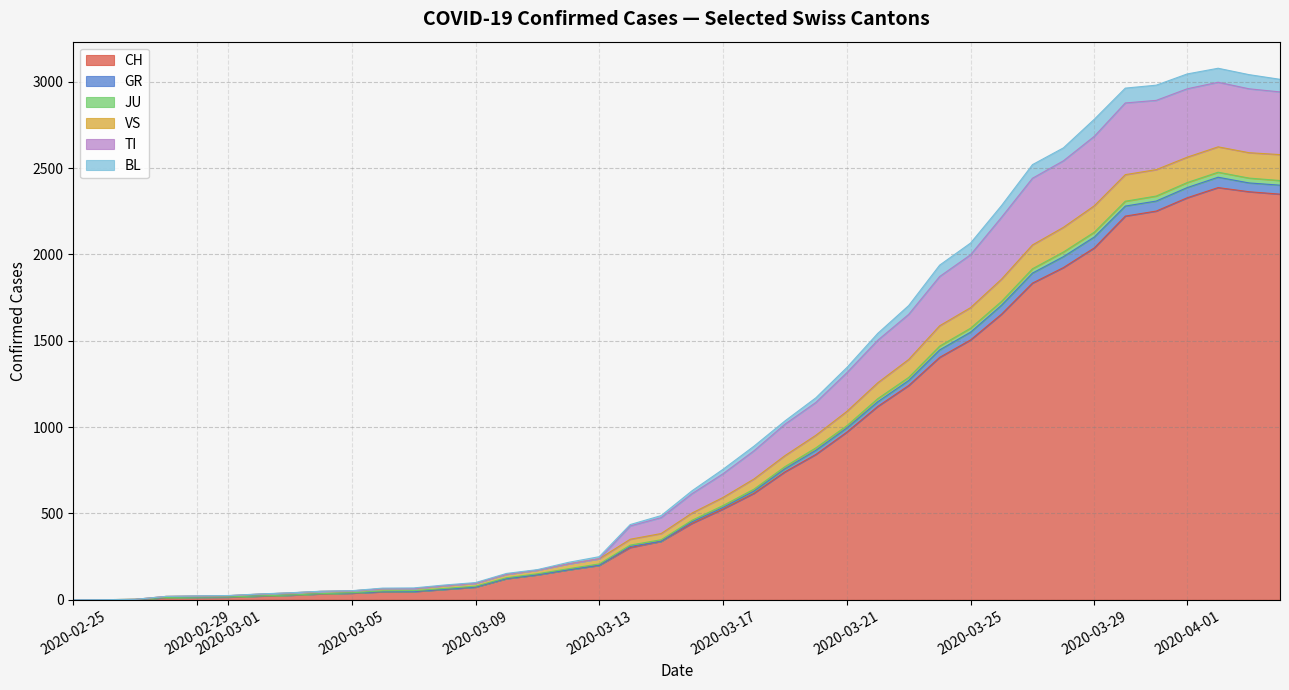

What is the highest value of the CH series?

2387